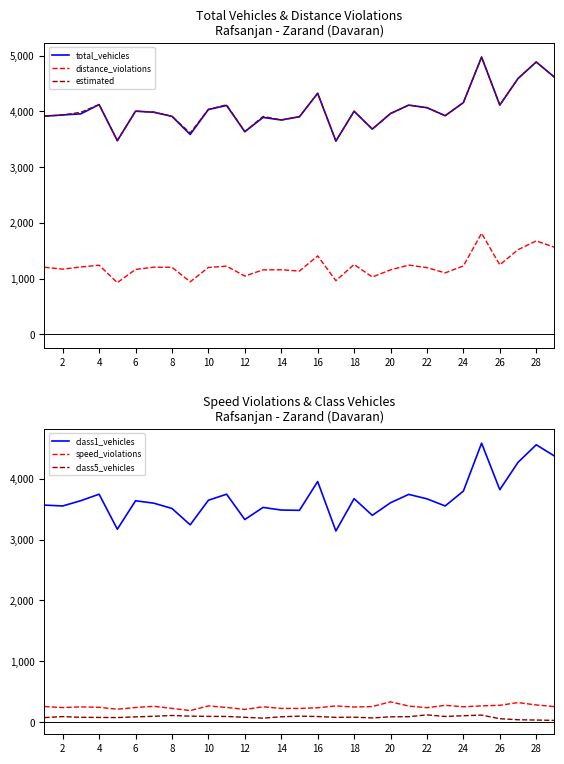

Rank the series by their maximum value, from lowest to highest.

class5_vehicles, speed_violations, distance_violations, class1_vehicles, total_vehicles, estimated